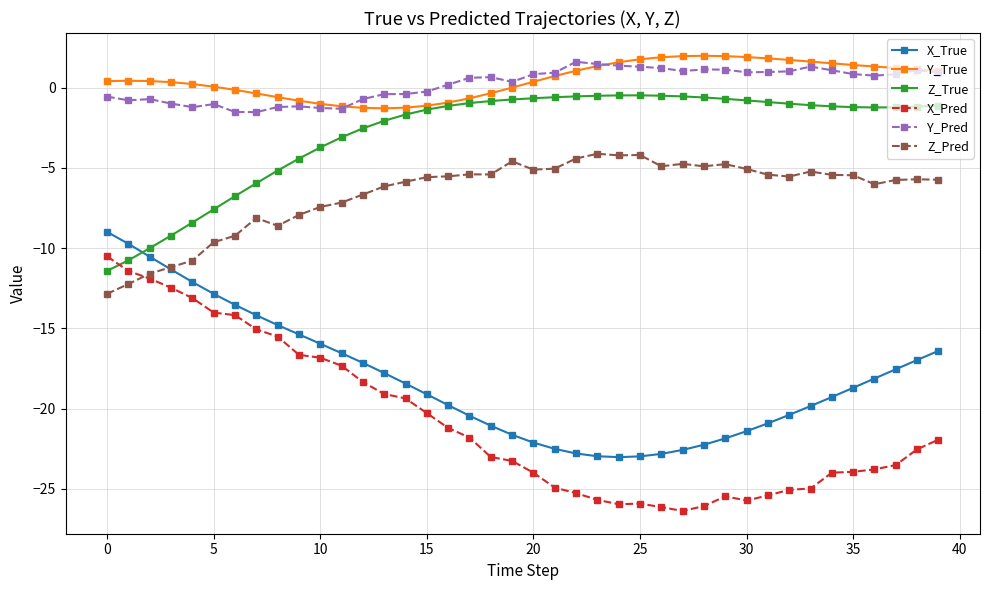

How many lines are shown in the chart?

6